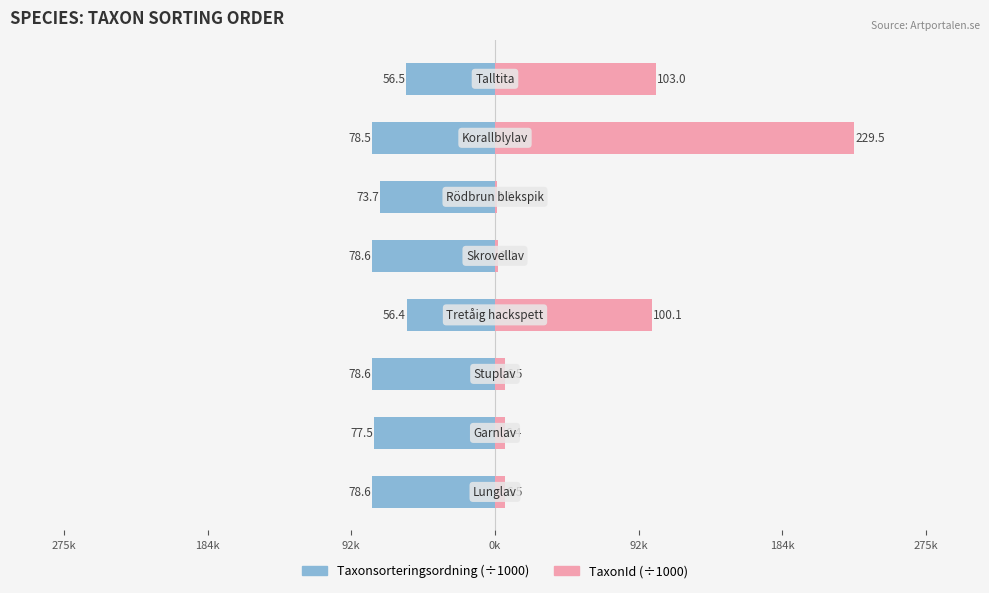

What is the difference between the maximum and minimum values in the Taxonsorteringsordning series?

22.2